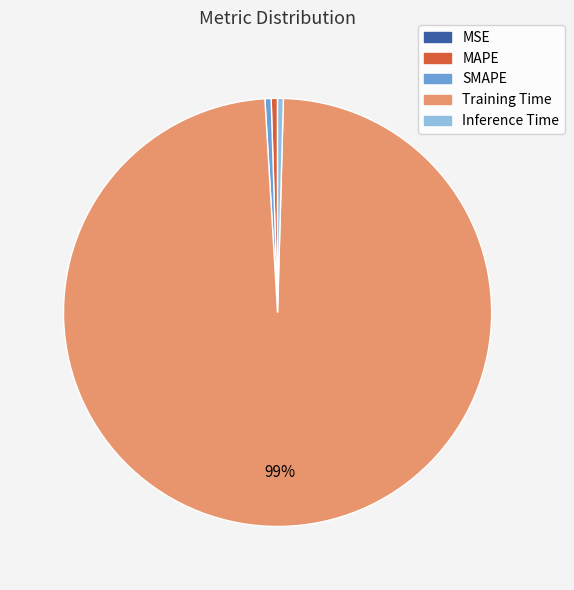

The Training Time slice represents 89% of the pie. True or false?

False